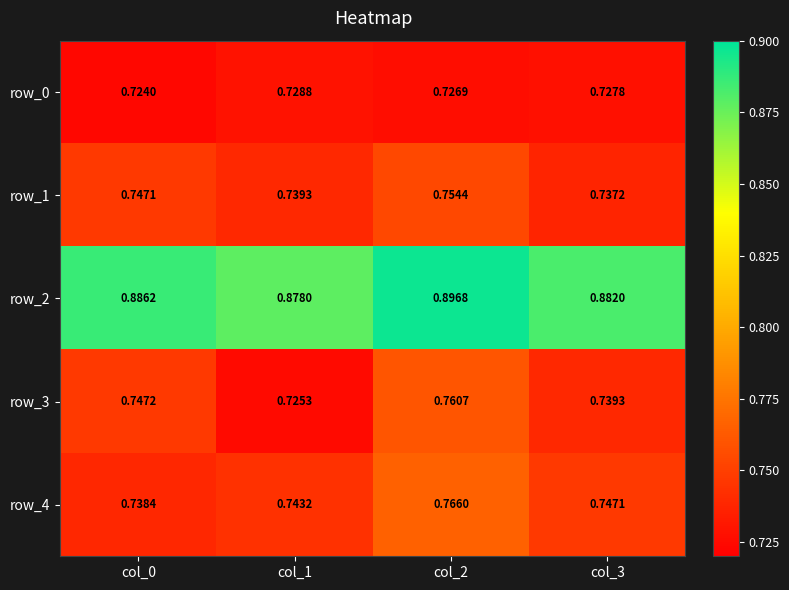

Is the value of row_0 at col_3 greater than the value of row_4 at col_1?

No